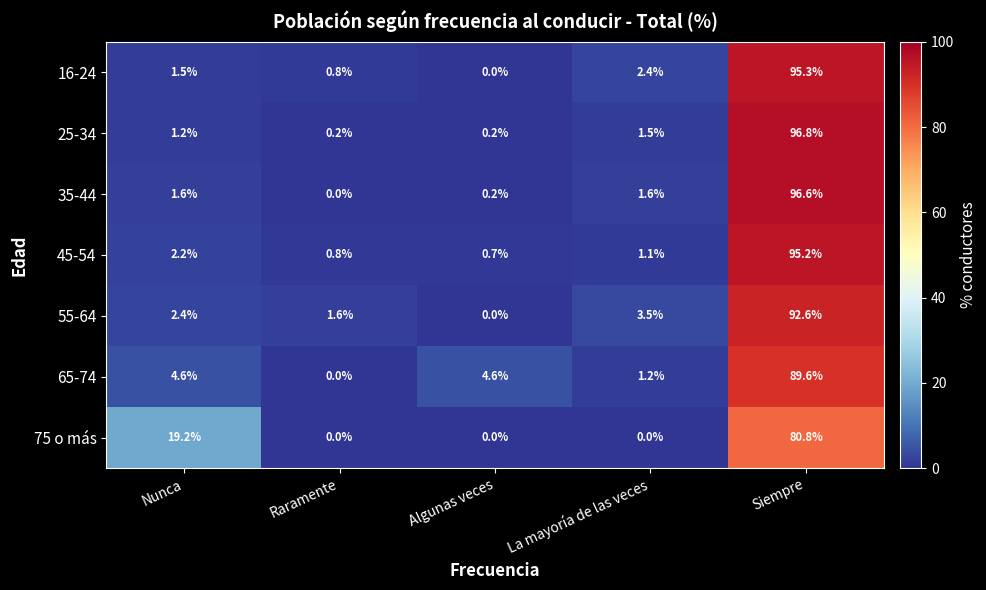

What is the difference between the maximum and minimum values in the 45-54 series?

94.5